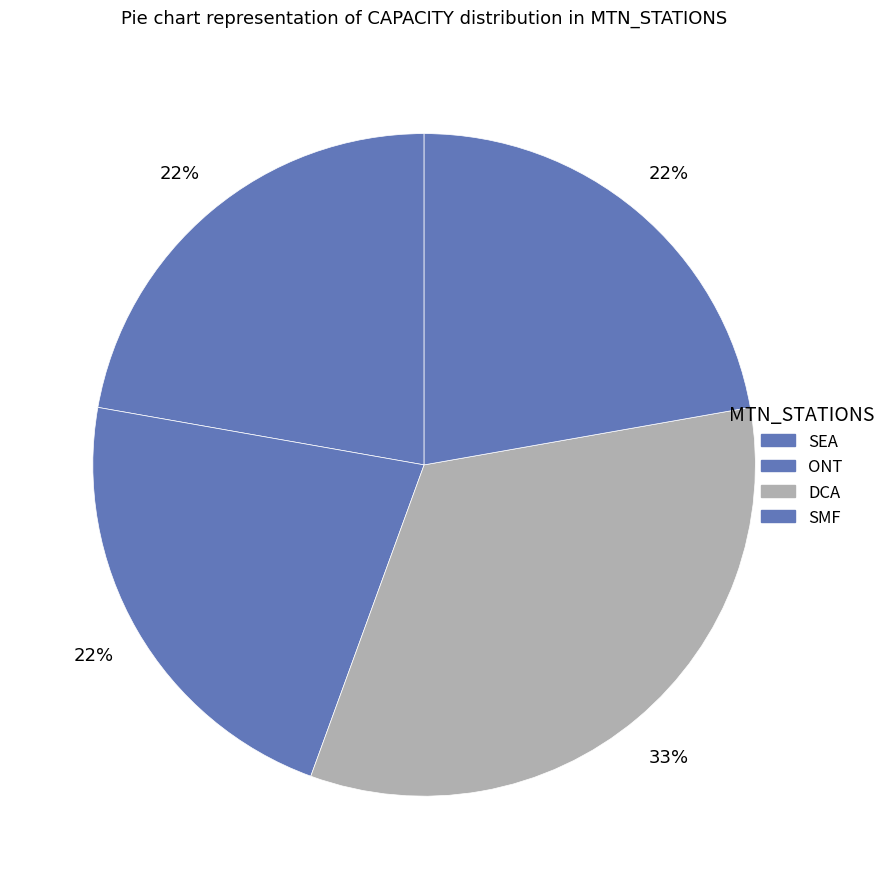

To the nearest percent, what is the average slice percentage?

25%